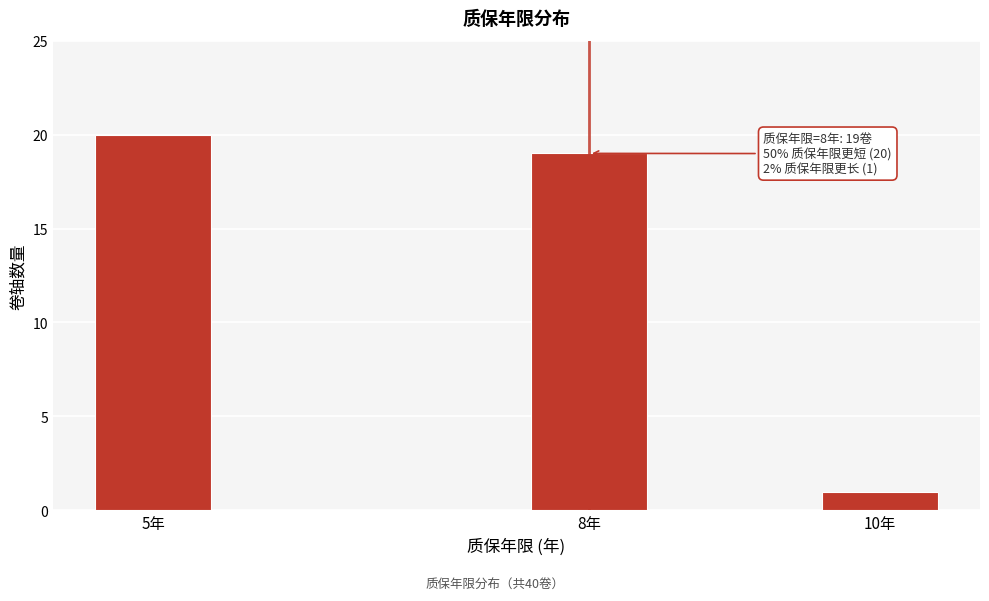

Reading right to left, list all the values displayed in this chart.

1	19	20